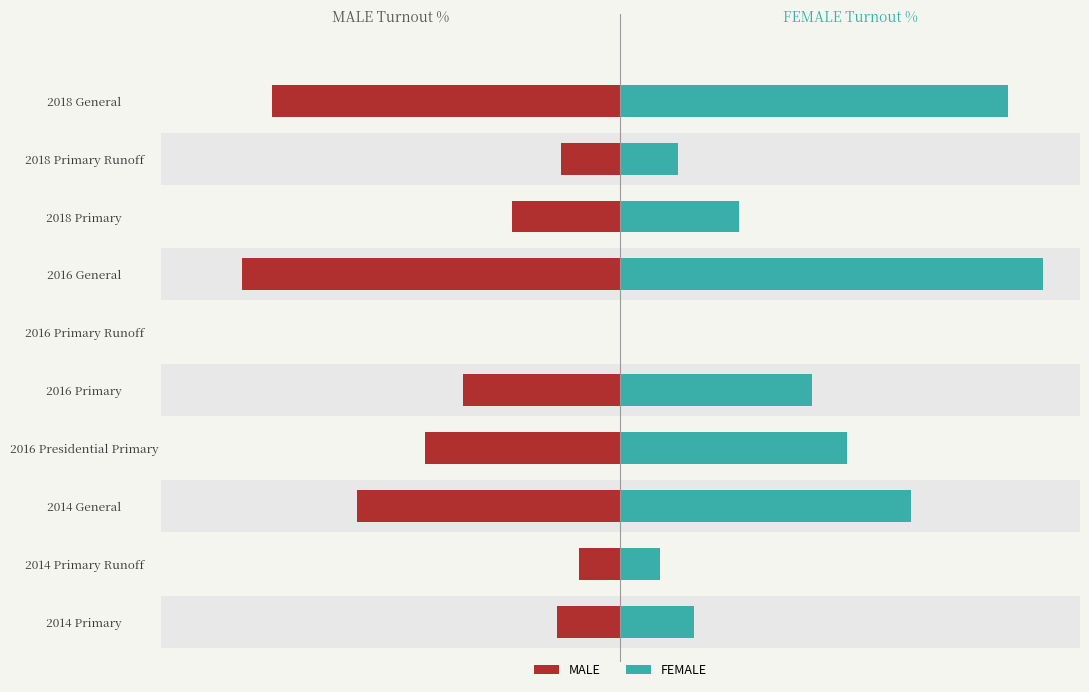

Reading left to right, extract all data points from this chart.

MALE: -11.1	-7.2	-45.8	-34.0	-27.4	0.0	-65.9	-18.9	-10.4	-60.5
FEMALE: 12.8	6.9	50.5	39.5	33.3	0.0	73.6	20.7	10.0	67.5